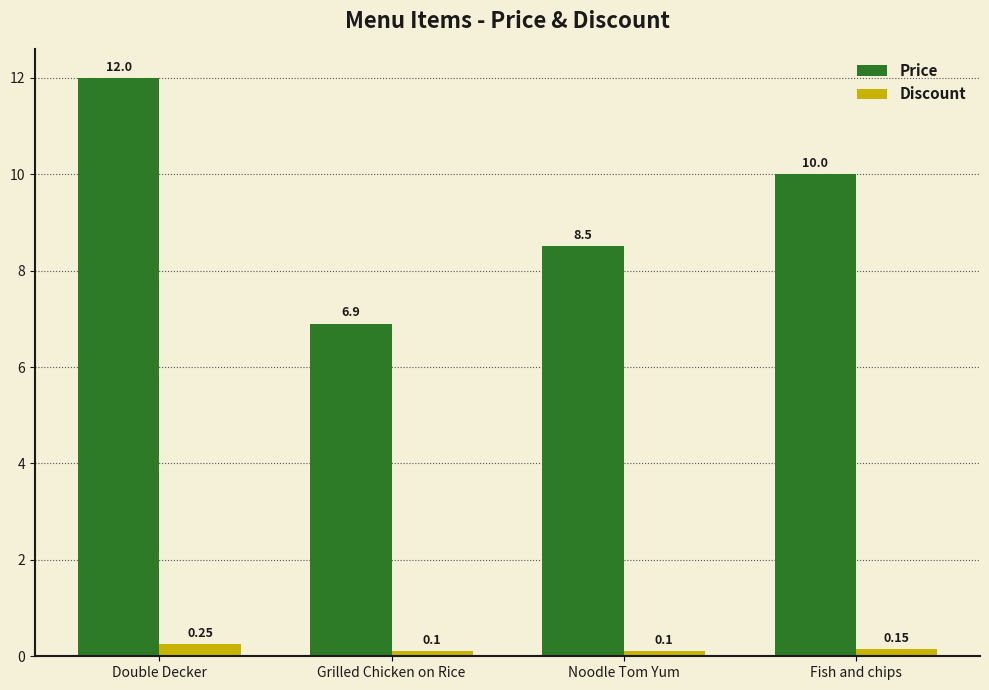

At which category is the sum across all series the highest?

Double Decker